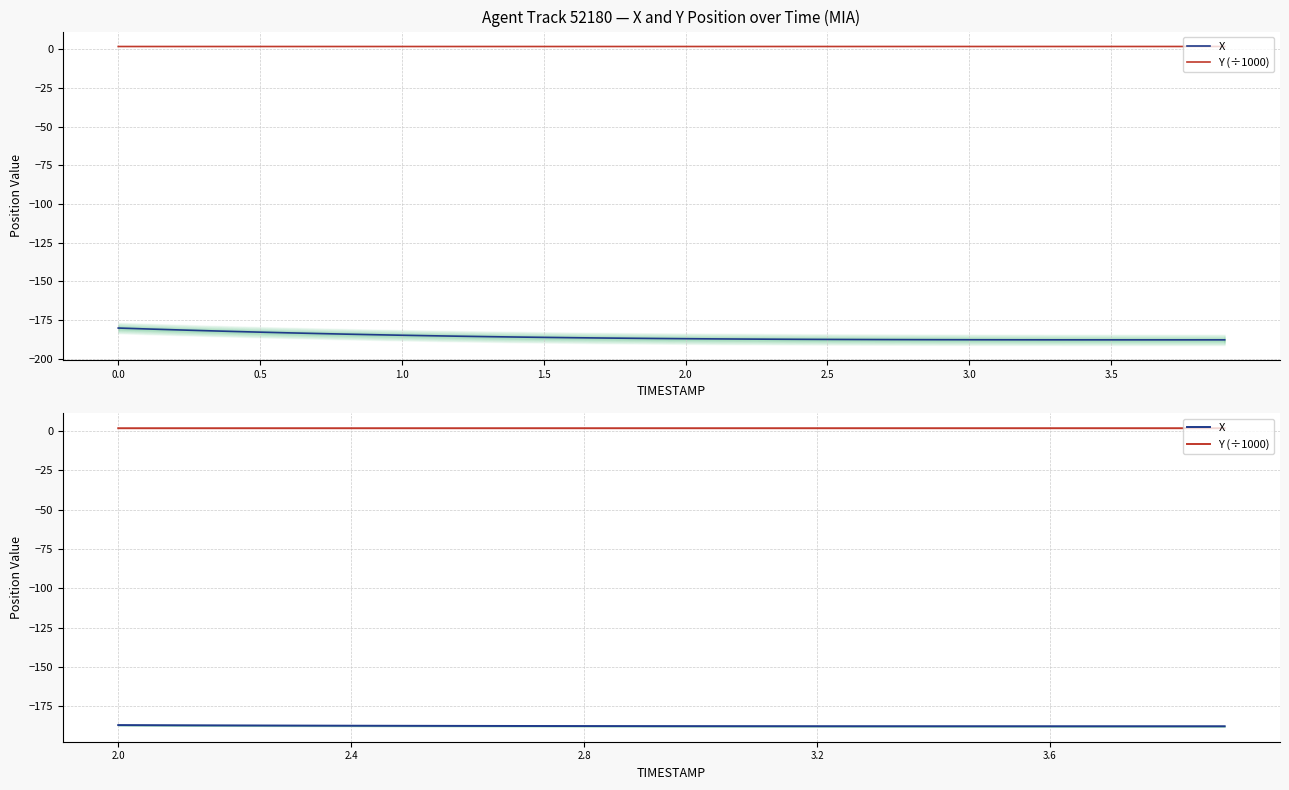

What is the value of the Y (÷1000) point at the 1st from the left?

1.8